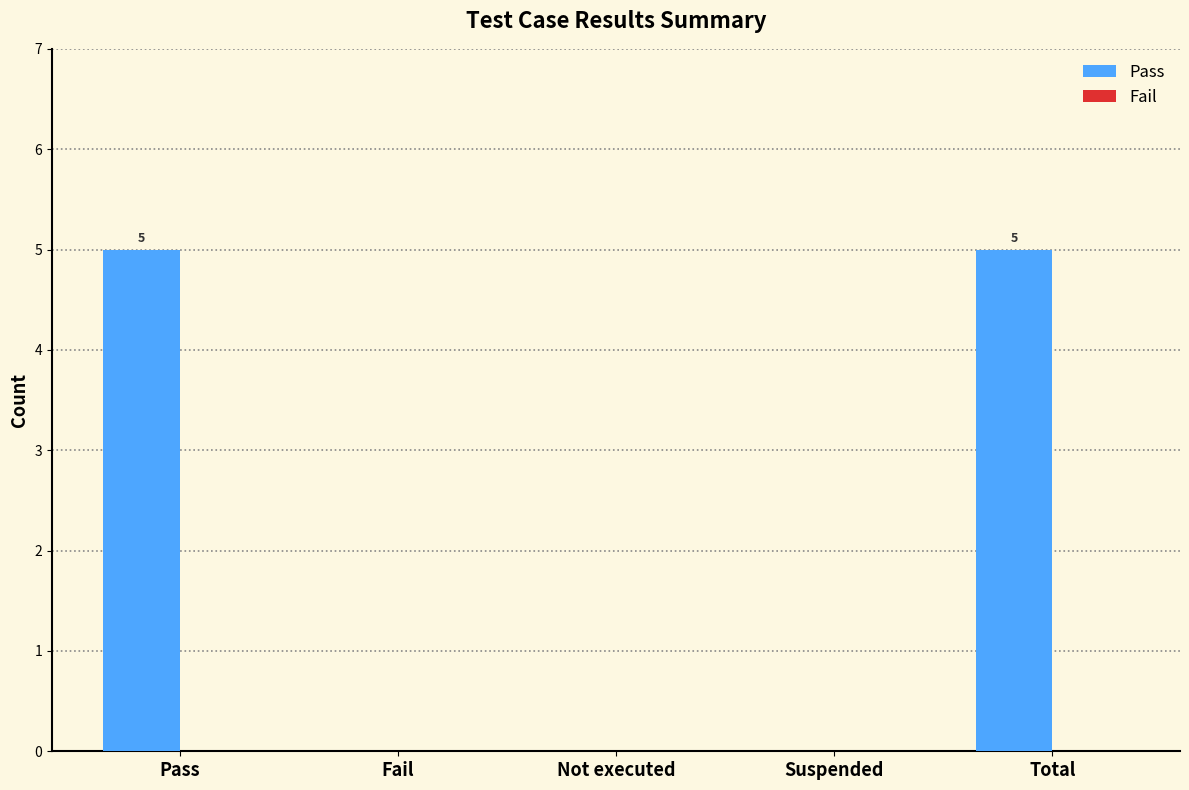

Between Suspended and Total, which is larger?

Total